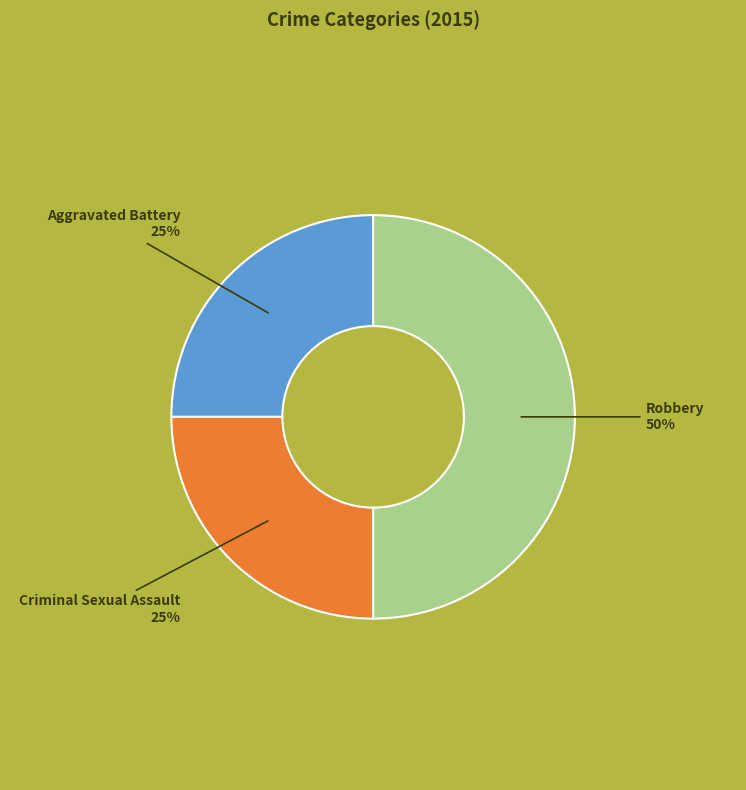

Between Robbery and Criminal Sexual Assault, which is larger?

Robbery